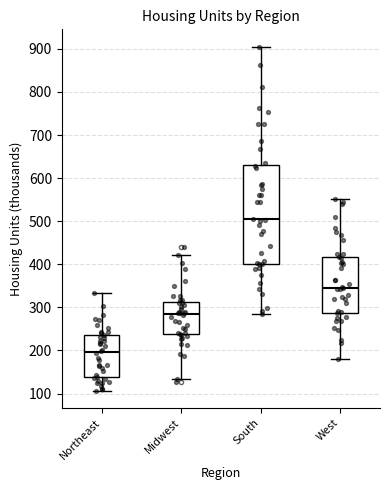

Reading left to right, read every box against the y-axis: the position of its median line, the range the box covers, and the ends of its whiskers. The values are not printed on the chart, so give them approximately, as read against the axis.

Northeast: median 200, box 140 to 240, whiskers 110 to 330
Midwest: median 280, box 240 to 310, whiskers 130 to 420
South: median 500, box 400 to 630, whiskers 280 to 910
West: median 350, box 290 to 420, whiskers 180 to 550